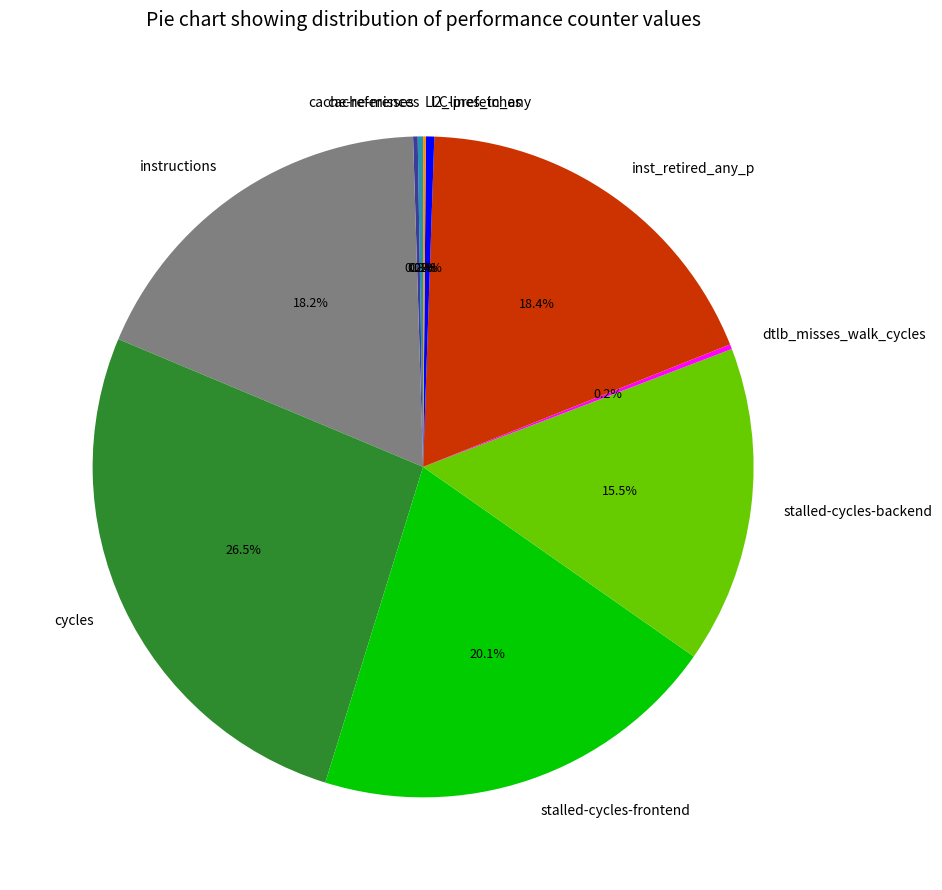

What percentage do cycles and instructions together represent?

44.7%